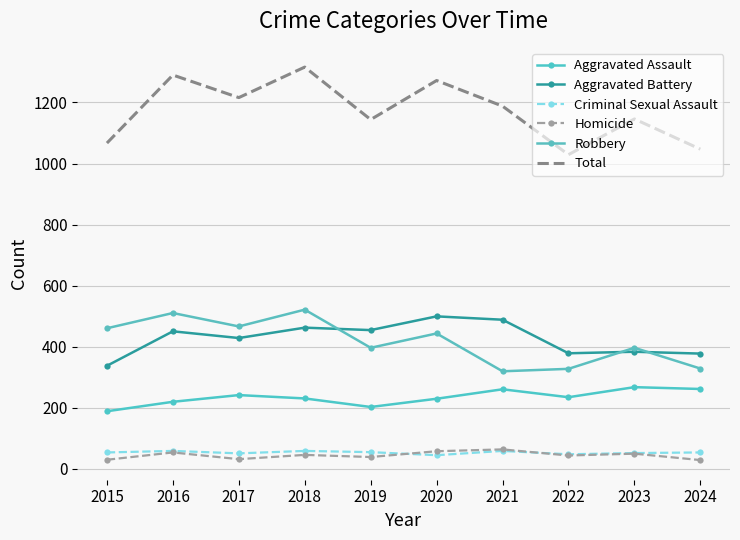

Between 2022 and 2021, which is larger?

2021